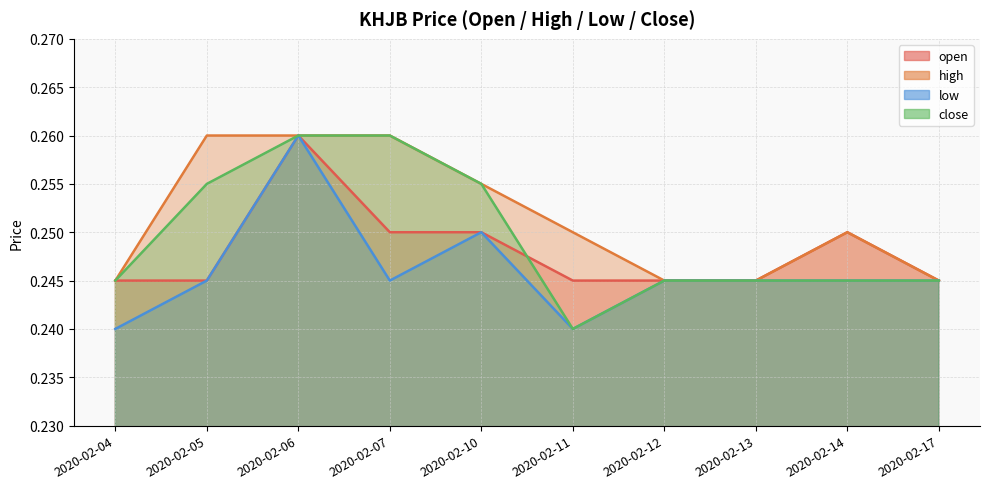

What is the value of the open point at the 1st from the left?

0.2